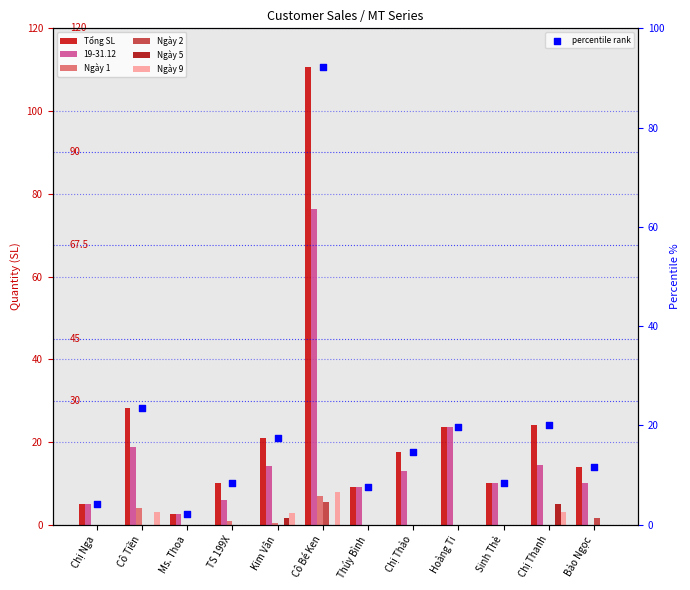

Which series reaches the minimum Y coordinate?

Ngày 1